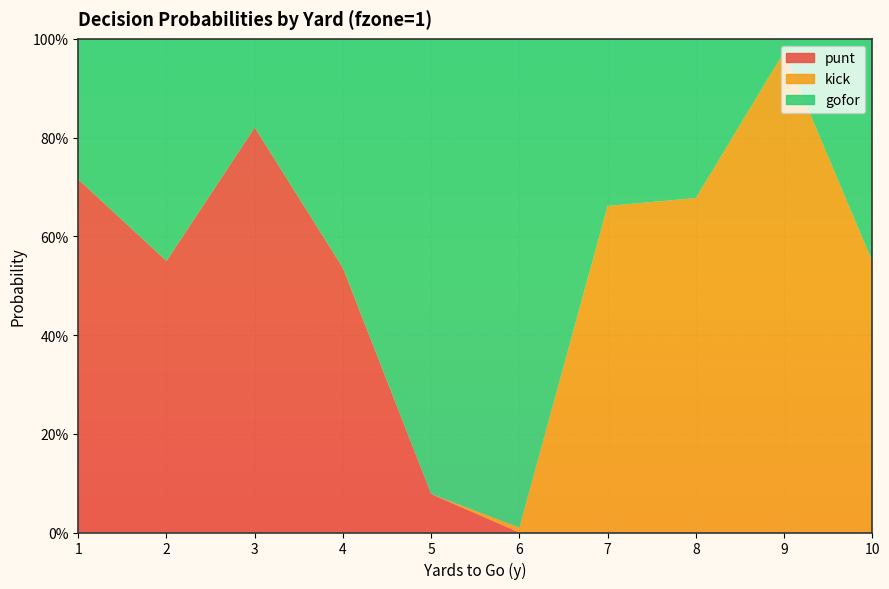

Reading left to right, list all the values displayed in this chart.

gofor: 0.3	0.5	0.2	0.5	0.9	1.0	0.3	0.3	0.0	0.5
punt: 0.7	0.6	0.8	0.5	0.1	0.0	0.0	0.0	0.0	0.0
kick: 0.0	0.0	0.0	0.0	0.0	0.0	0.7	0.7	1.0	0.5